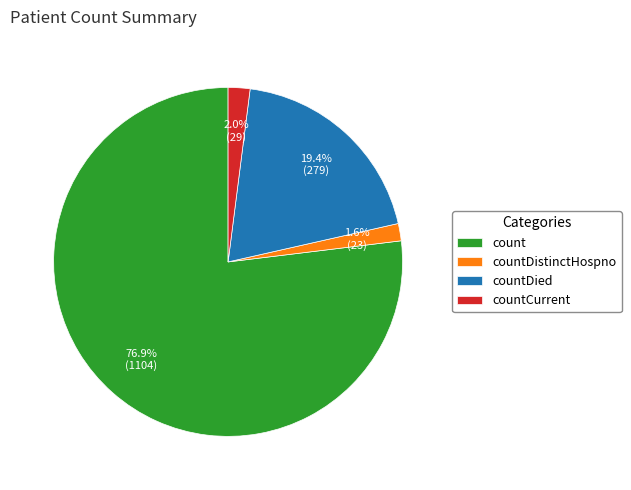

Combined, what portion of the pie is count and countCurrent?

79.0%